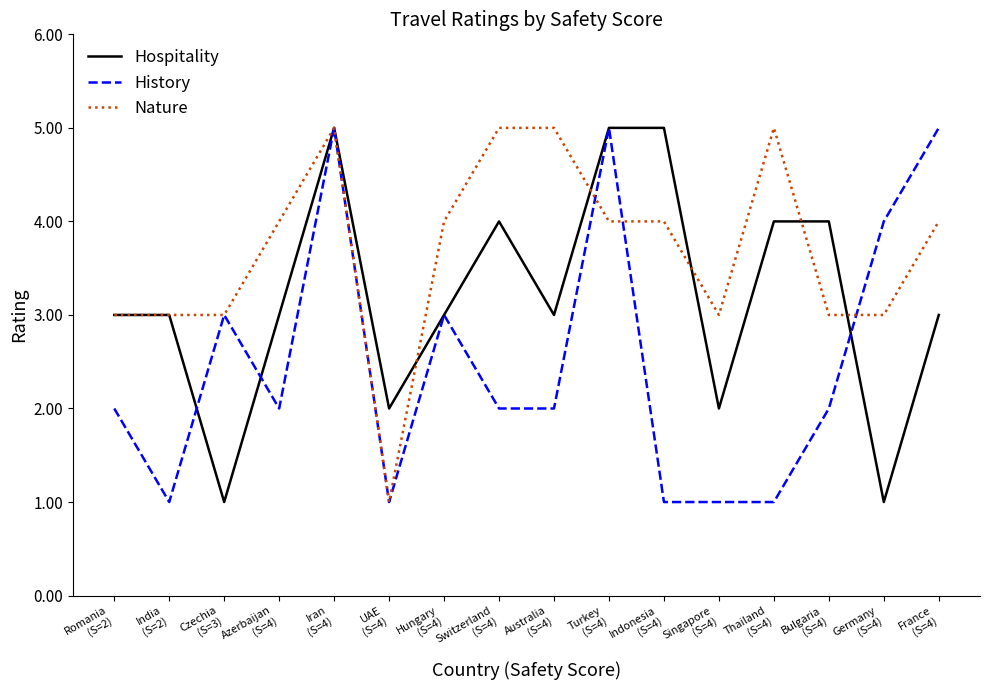

Which label corresponds to the smallest value in the chart?

Czechia
(S=3)